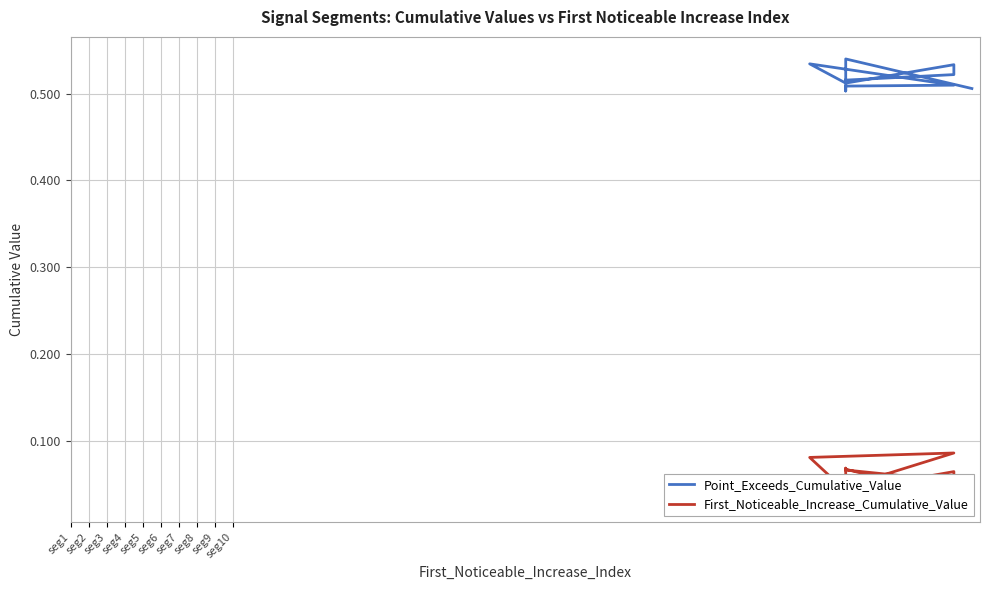

What is the sum of the Point_Exceeds_Cumulative_Value values at seg7 and seg9?

1.0